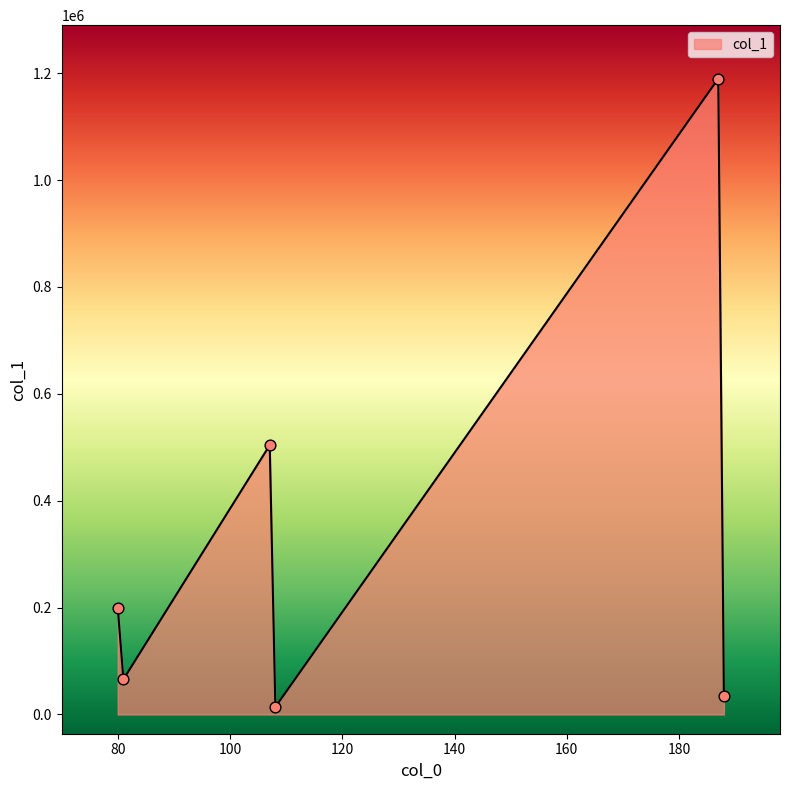

What is the average value?

334596.9